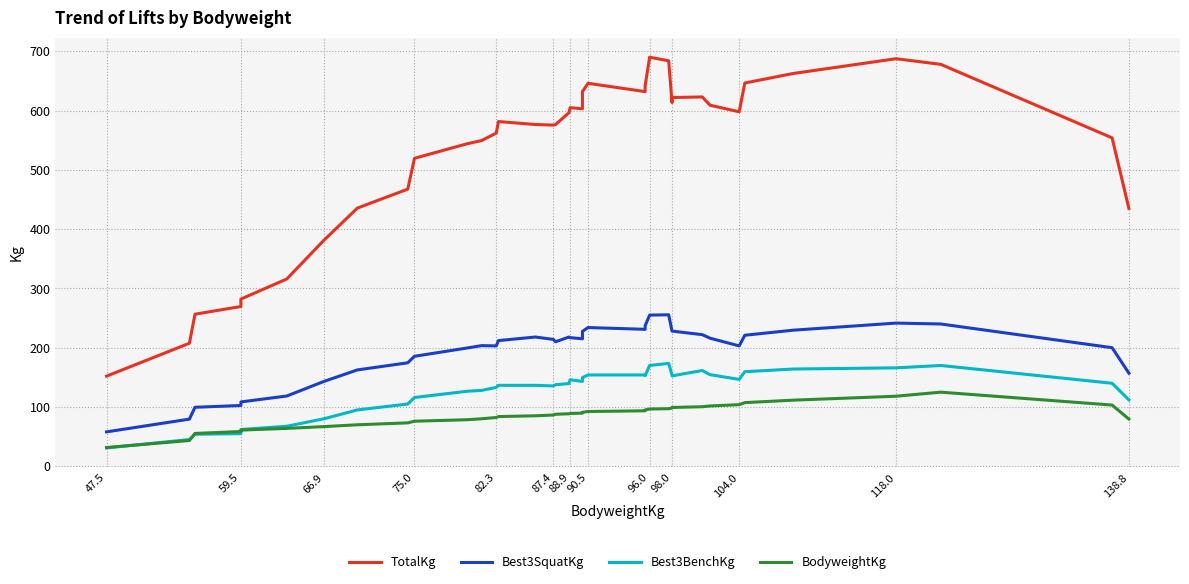

Which series has the largest total across all categories?

TotalKg